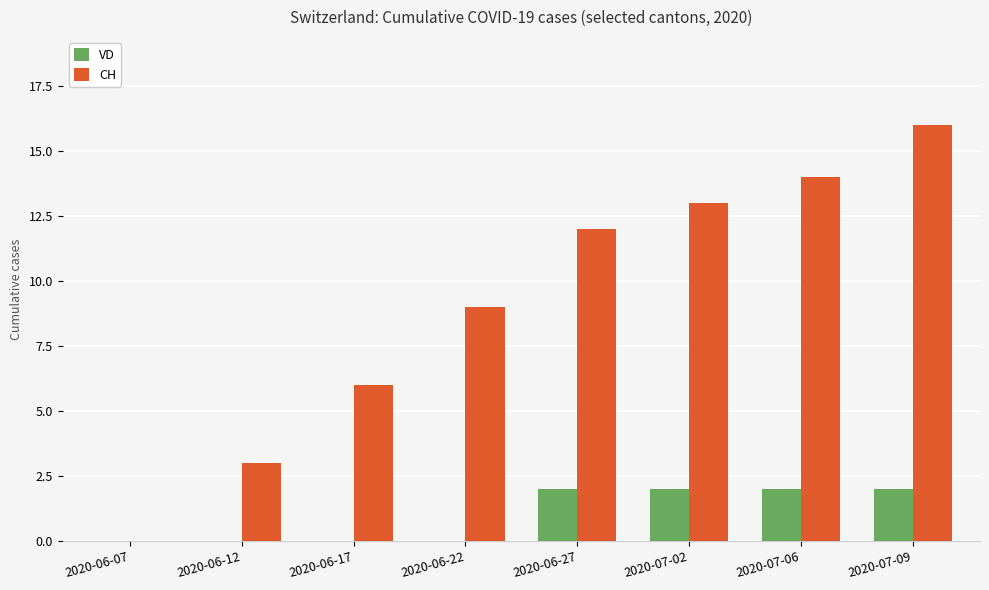

What are all the series names shown in the legend?

VD, CH